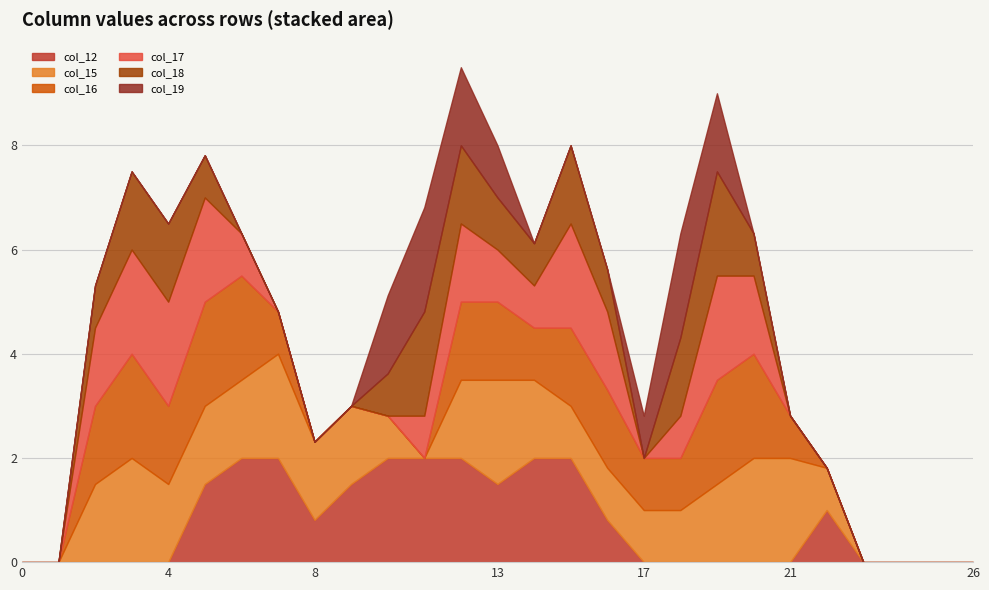

Which series has the largest range (max minus min)?

col_12